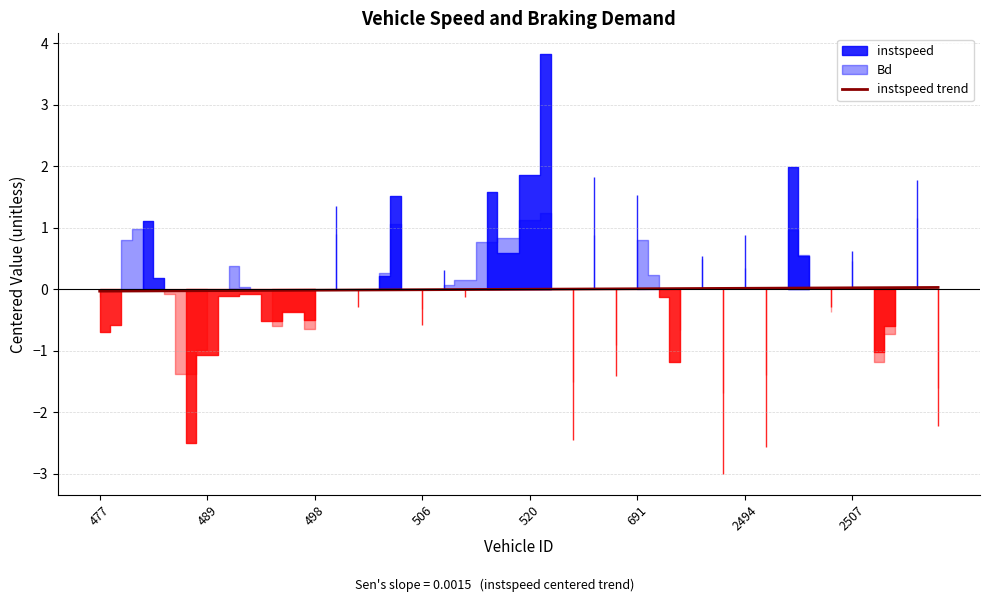

Does the chart have visible grid lines?

Yes